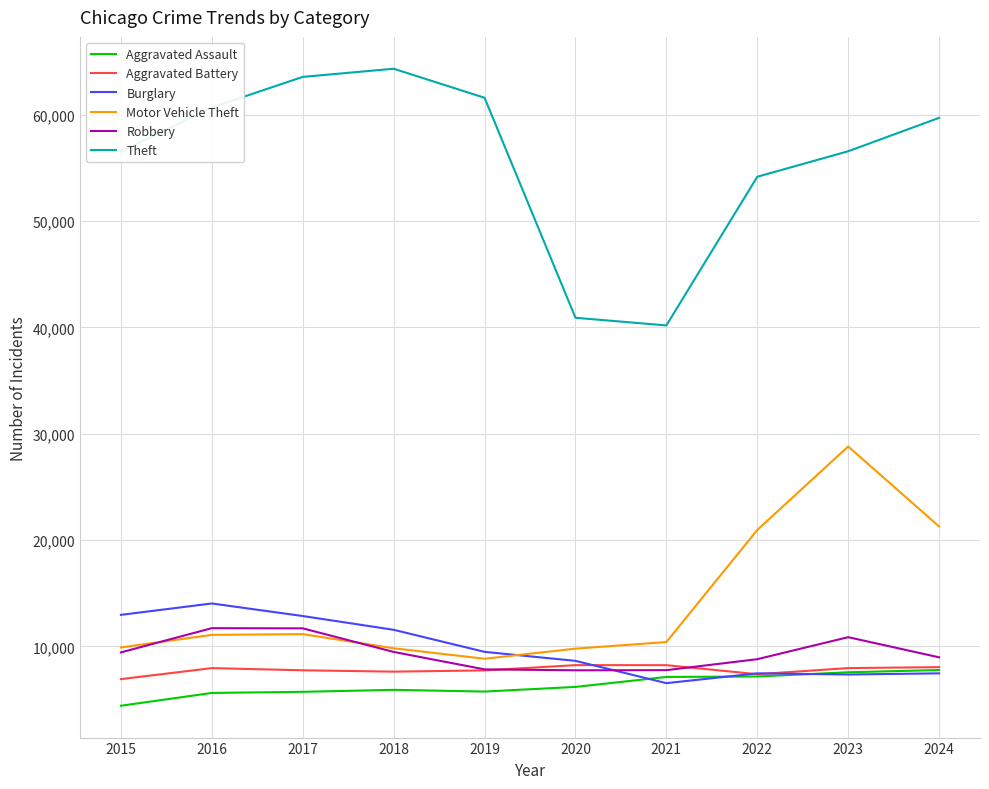

True or false: Aggravated Assault and Theft intersect in this chart.

False